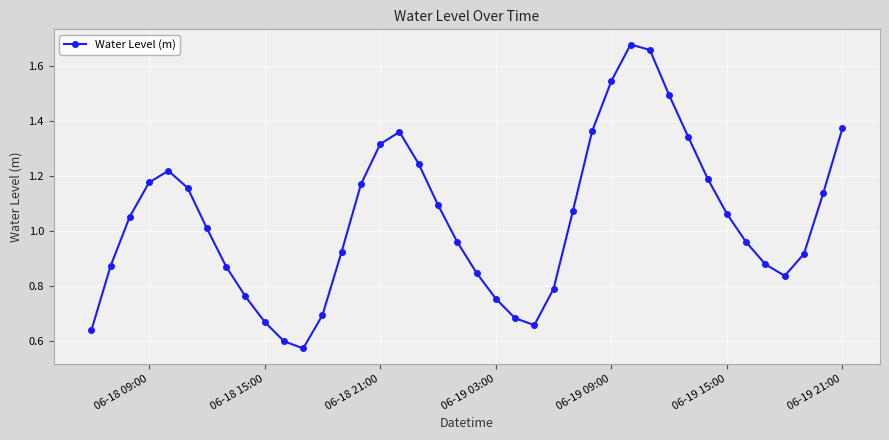

How many points are higher than both their immediate neighbors (excluding endpoints)?

3